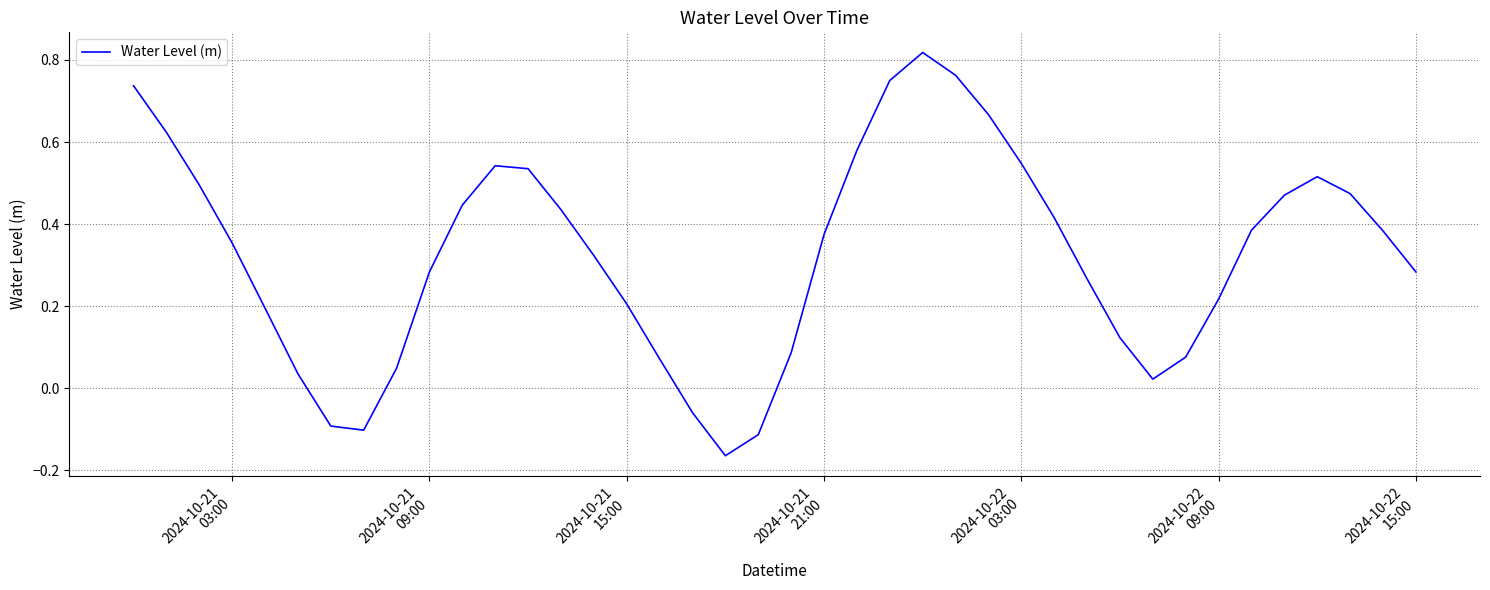

How many lines are shown in the chart?

1